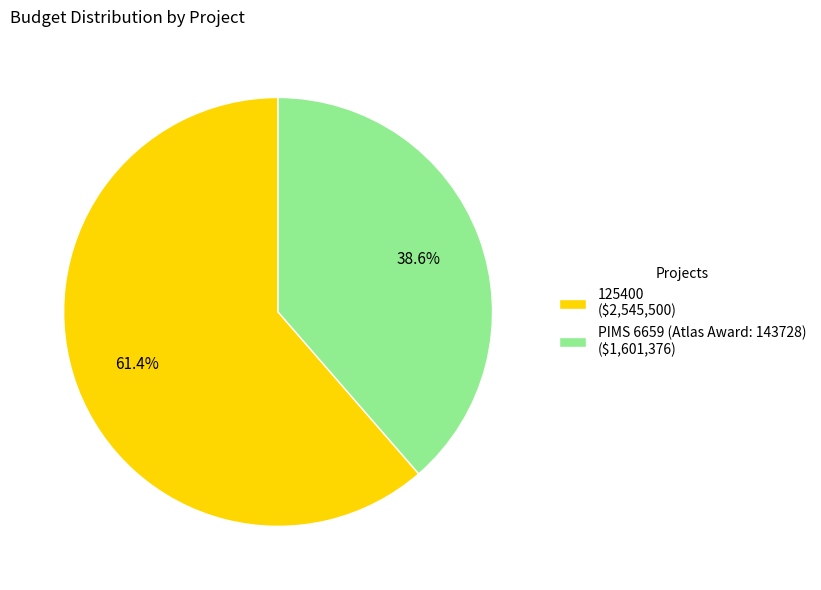

Rank the categories by value from lowest to highest.

PIMS 6659 (Atlas Award: 143728), 125400